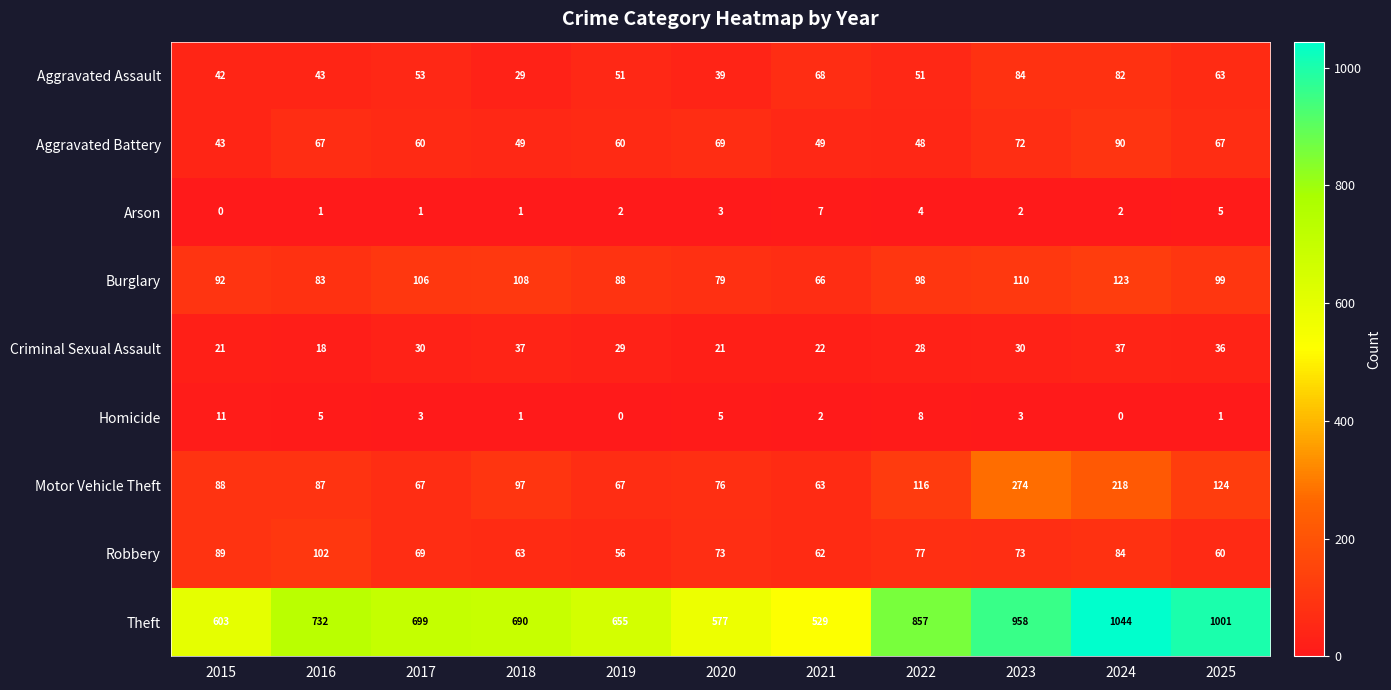

What is the difference between the maximum and minimum values in the Motor Vehicle Theft series?

211